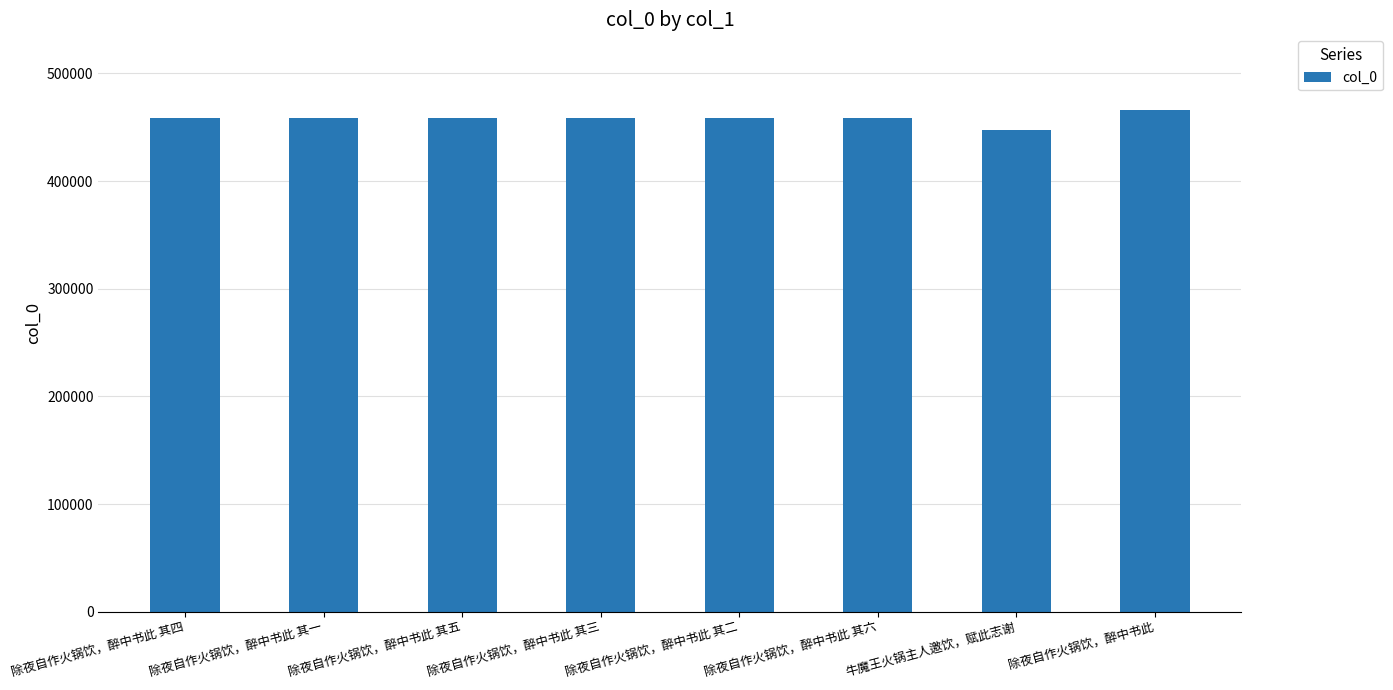

Is it true that the value at 除夜自作火锅饮，醉中书此 其二 is 314531?

False